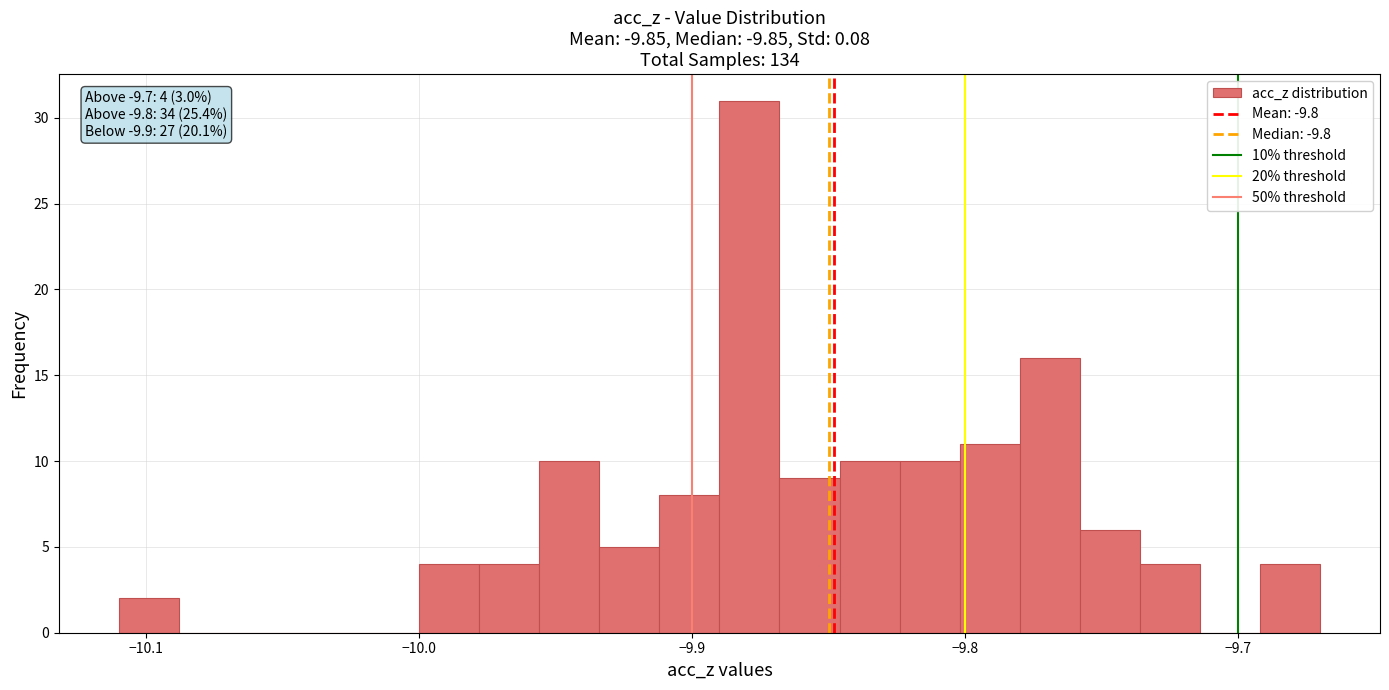

Read against the x-axis, roughly where is the centre of the tallest bar?

-9.88